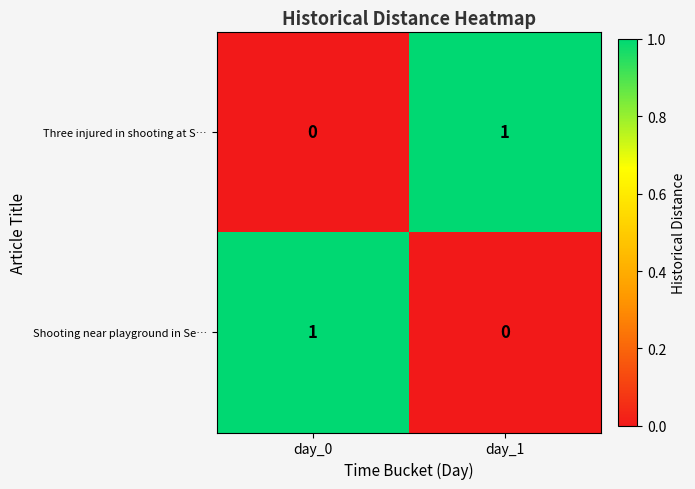

At which label does Shooting near playground in Se… reach its peak?

day_0